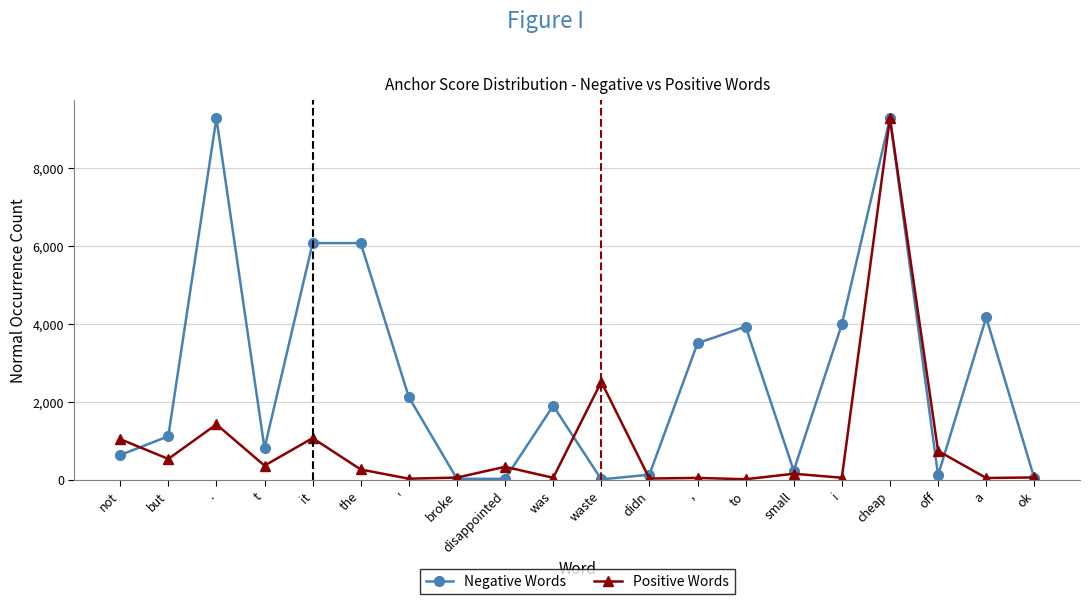

What is the label of the 7th point from the left?

'